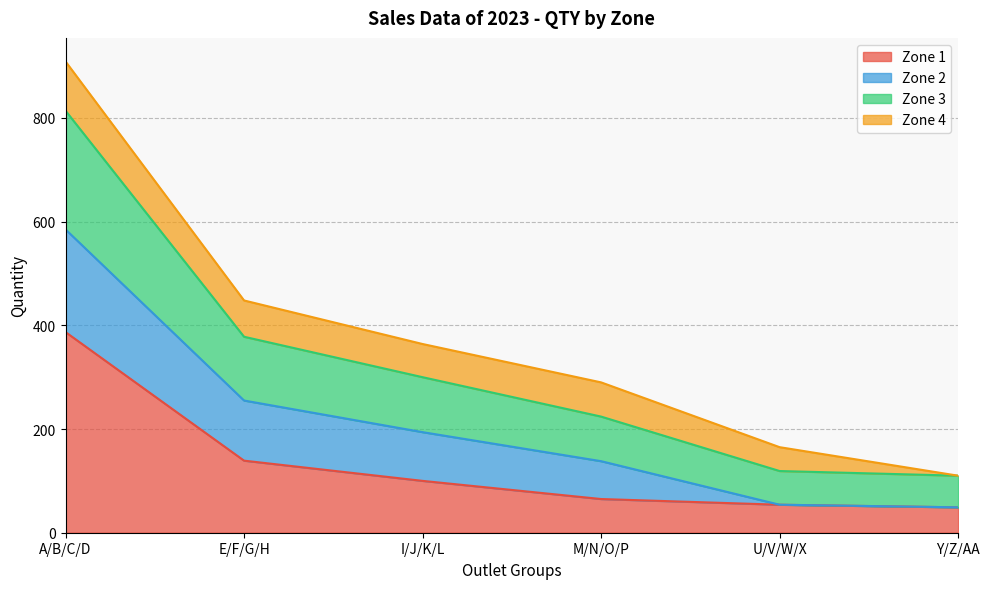

Which category has the highest value in the Zone 1 series?

A/B/C/D